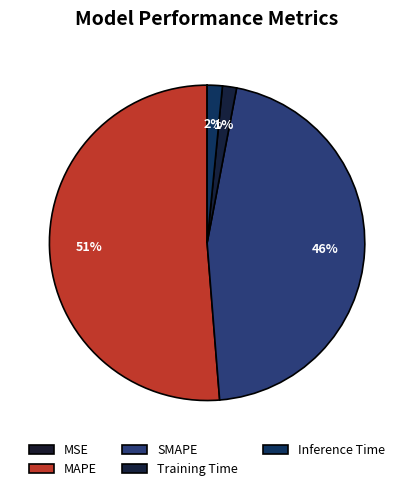

The SMAPE slice represents 46% of the pie. True or false?

True